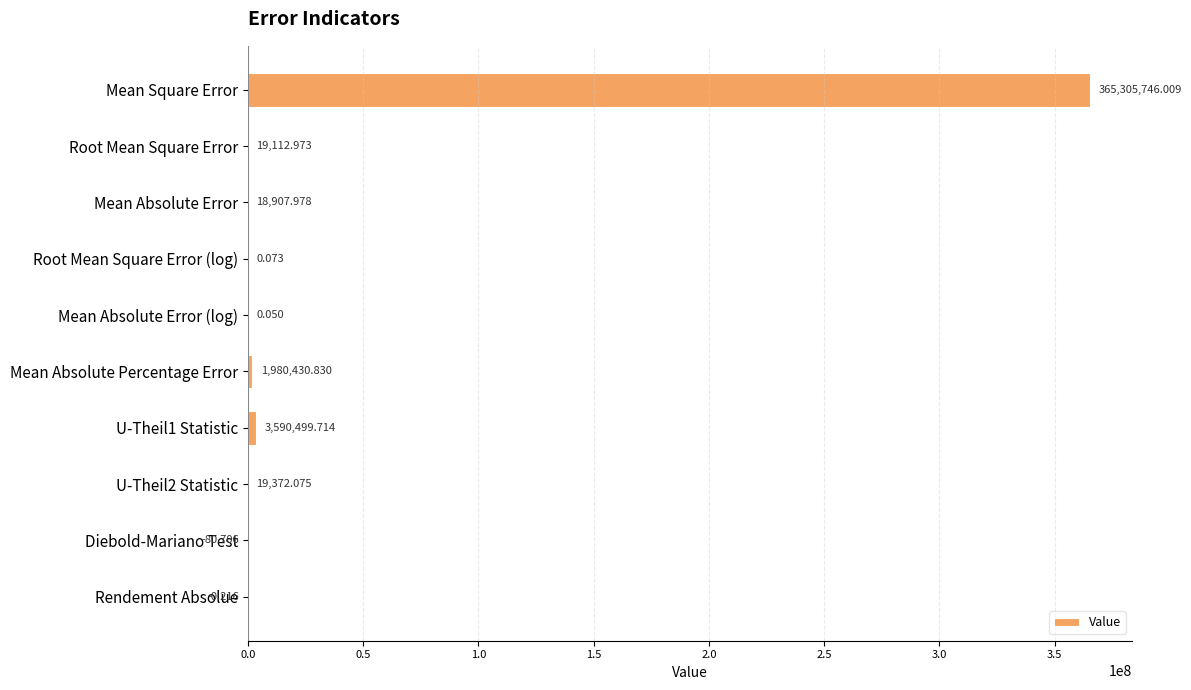

Between Diebold-Mariano Test and Rendement Absolue, which is larger?

Rendement Absolue